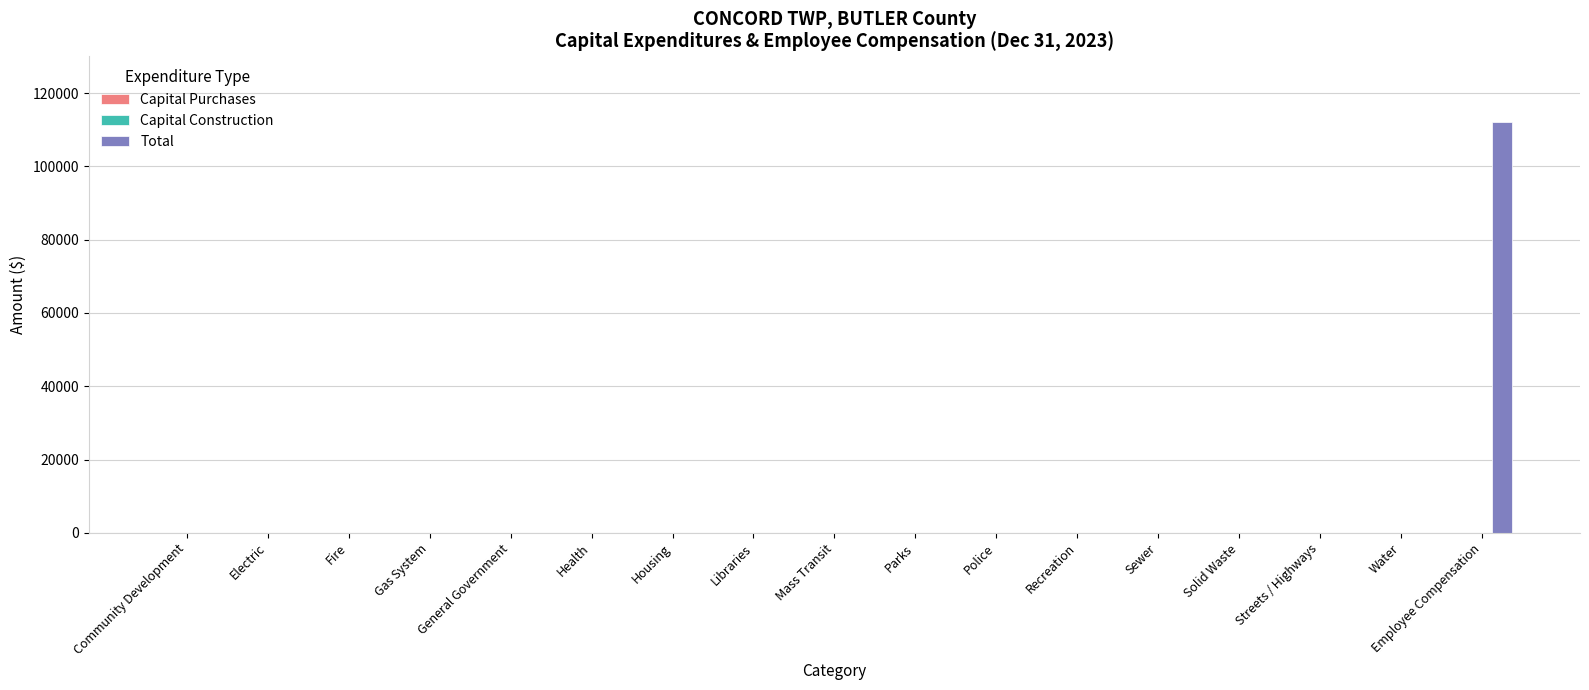

At which category does the chart reach its peak across all series?

Employee Compensation